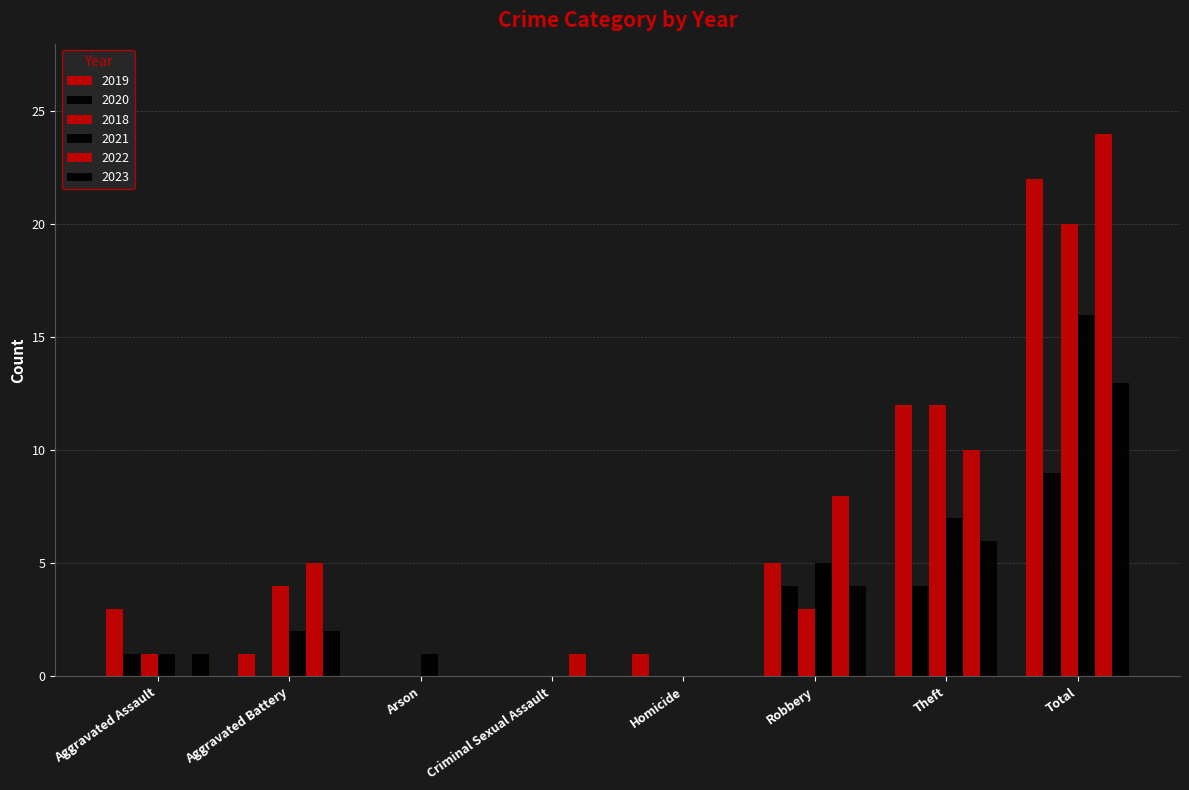

How many categories are shown in the chart?

8